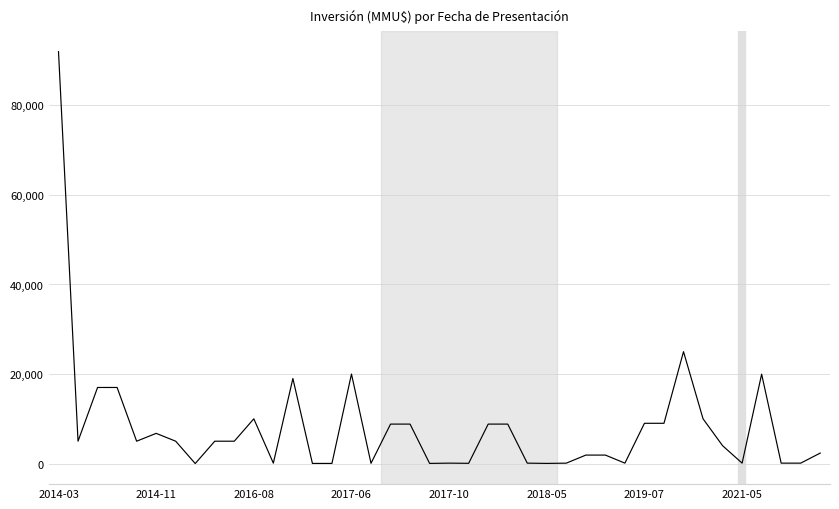

What is the difference between the maximum and minimum values?

91990